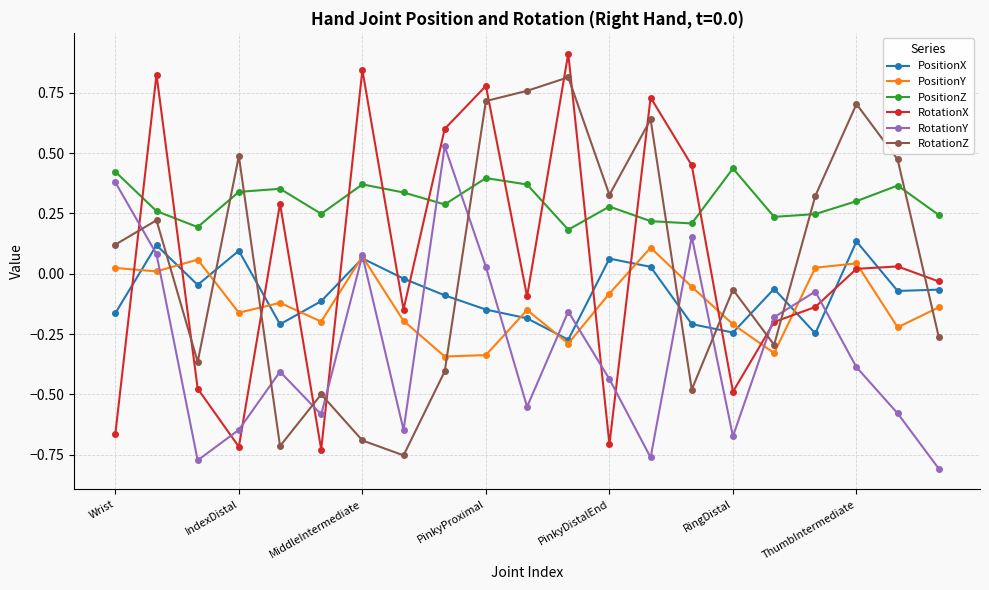

How many interior local valleys does the PositionZ series have?

6